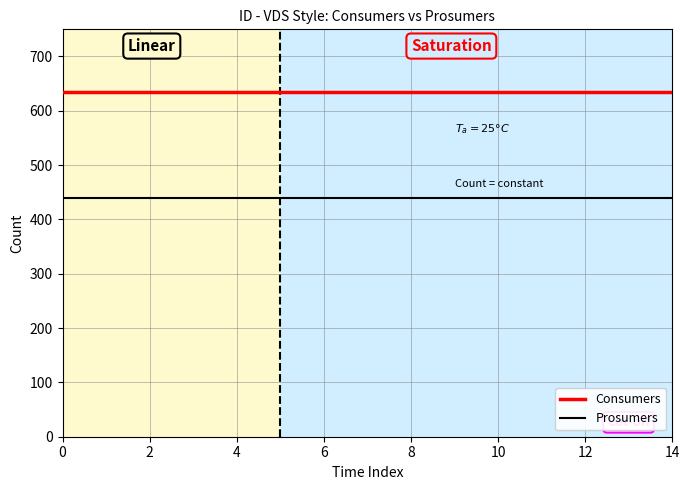

True or false: Prosumers and Consumers cross at least once.

False